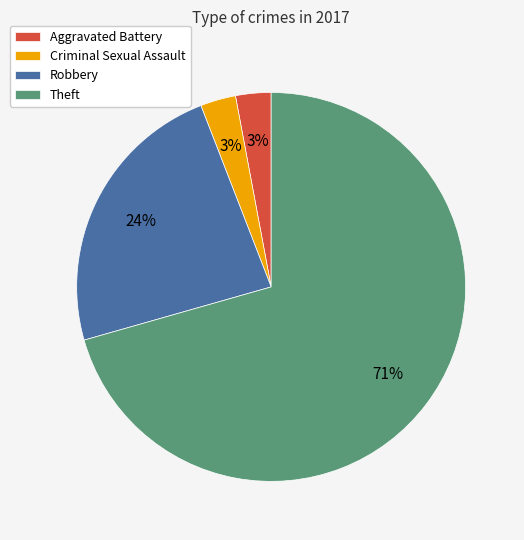

What percentage is the Criminal Sexual Assault slice, to the nearest percent?

3%